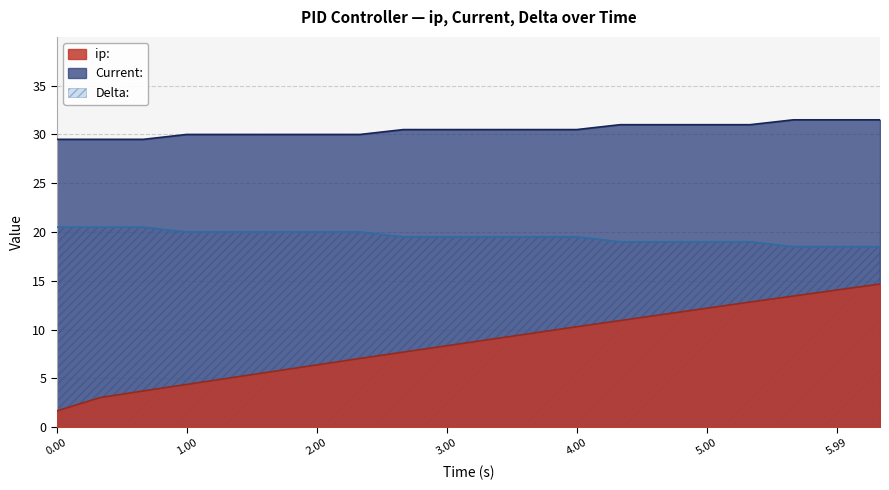

What is the lowest value of the Delta: series?

18.5